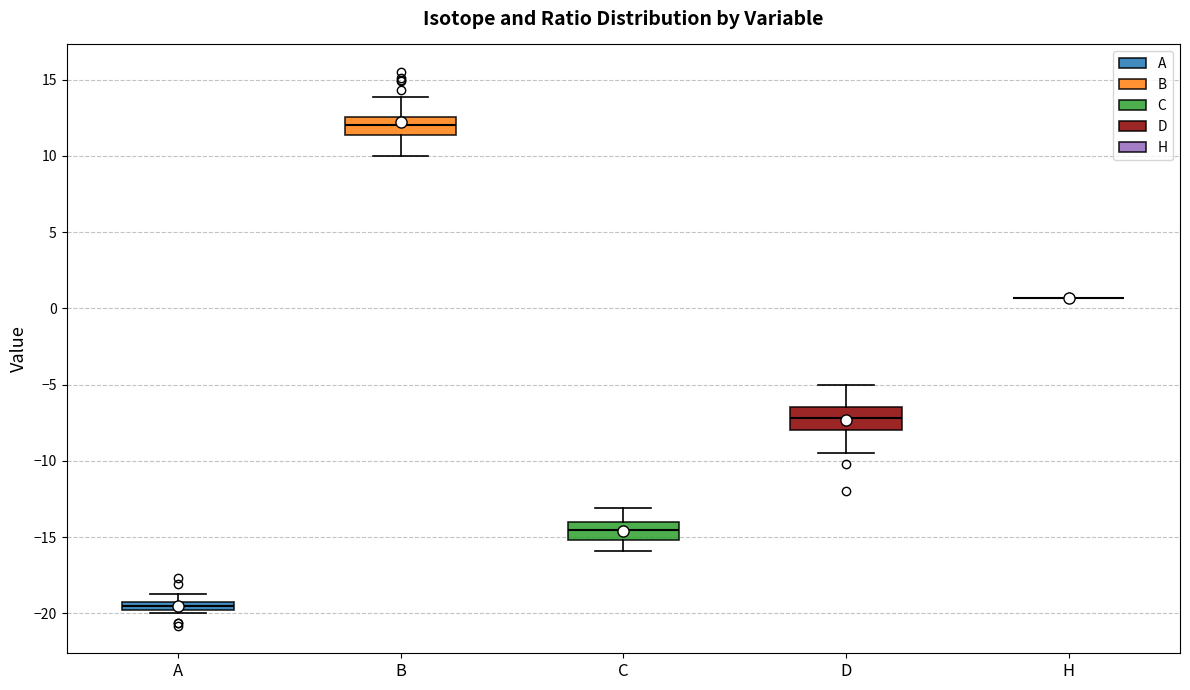

Where is the upper edge of the box for C on the y-axis? The values are not printed on the chart, so give them approximately, as read against the axis.

-14.0